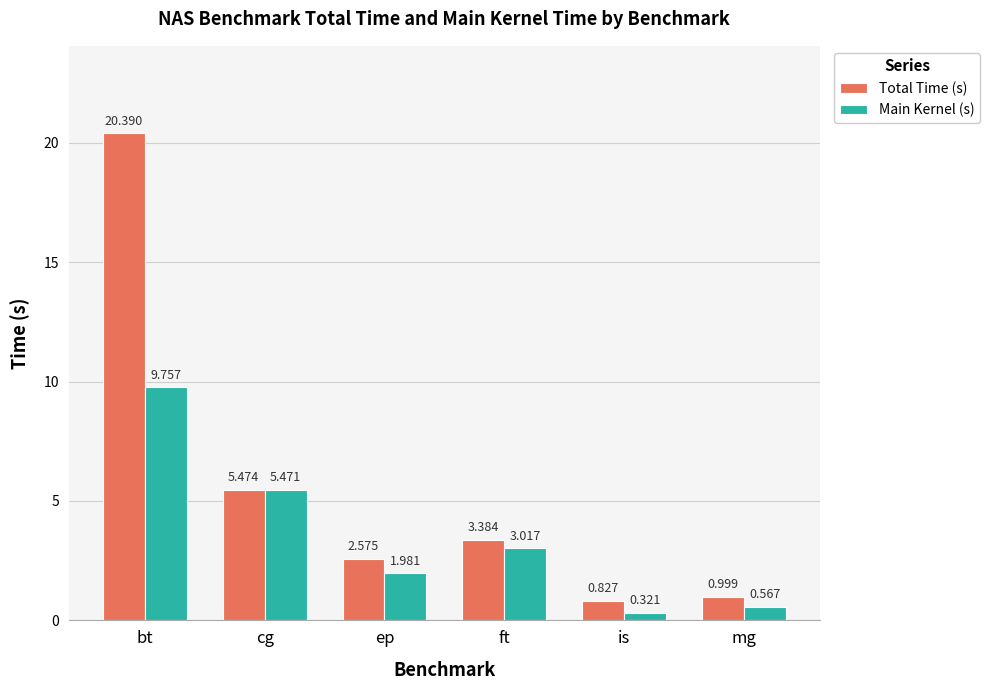

What are all the series names shown in the legend?

Total Time (s), Main Kernel (s)